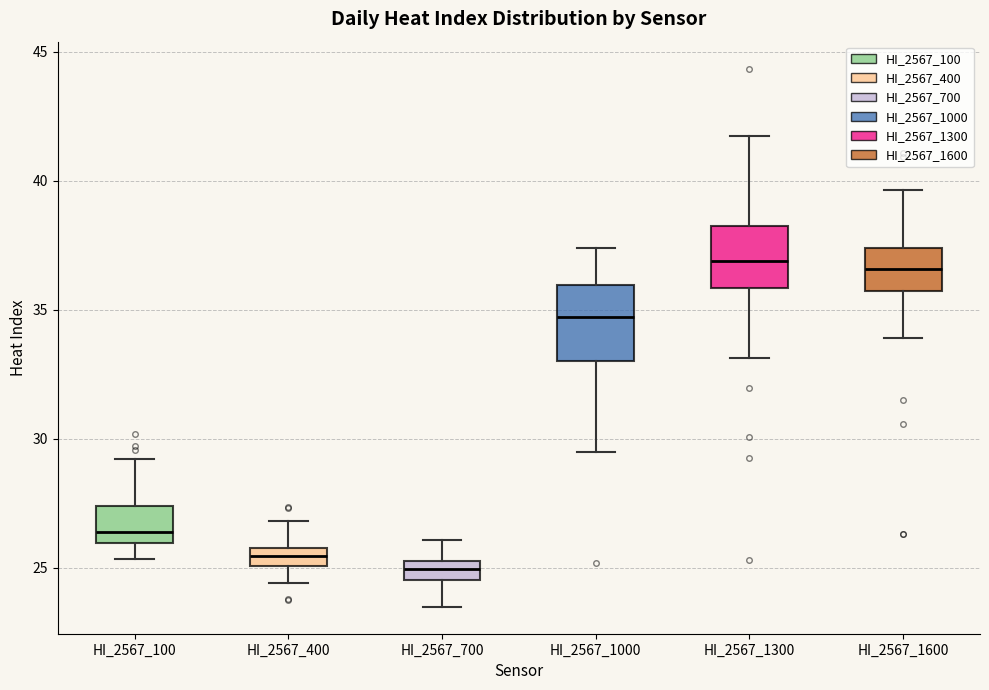

Which box is the tallest, from its lower edge to its upper edge?

HI_2567_1000